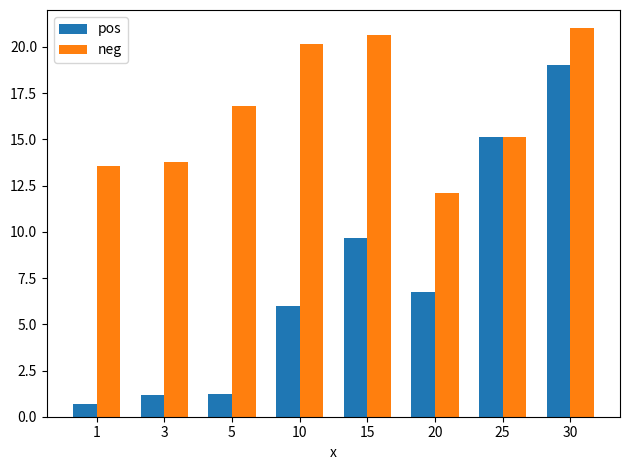

What value does the neg series have at 30?

21.0